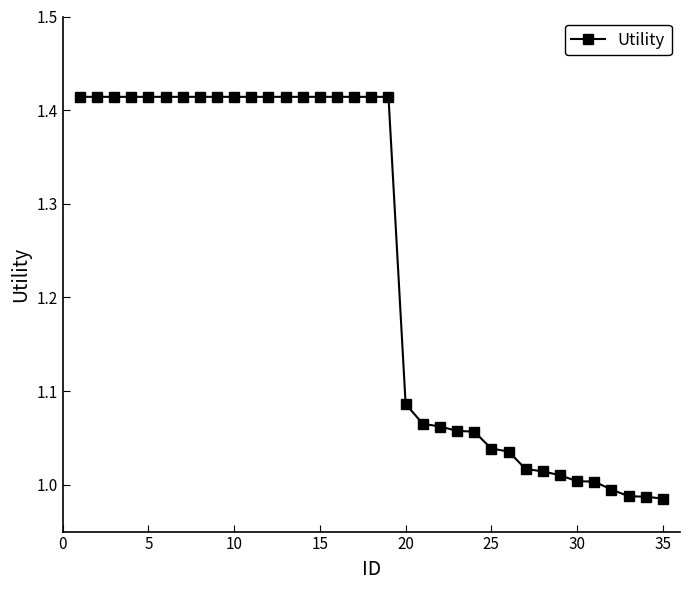

What is the difference between the maximum and minimum values?

0.4